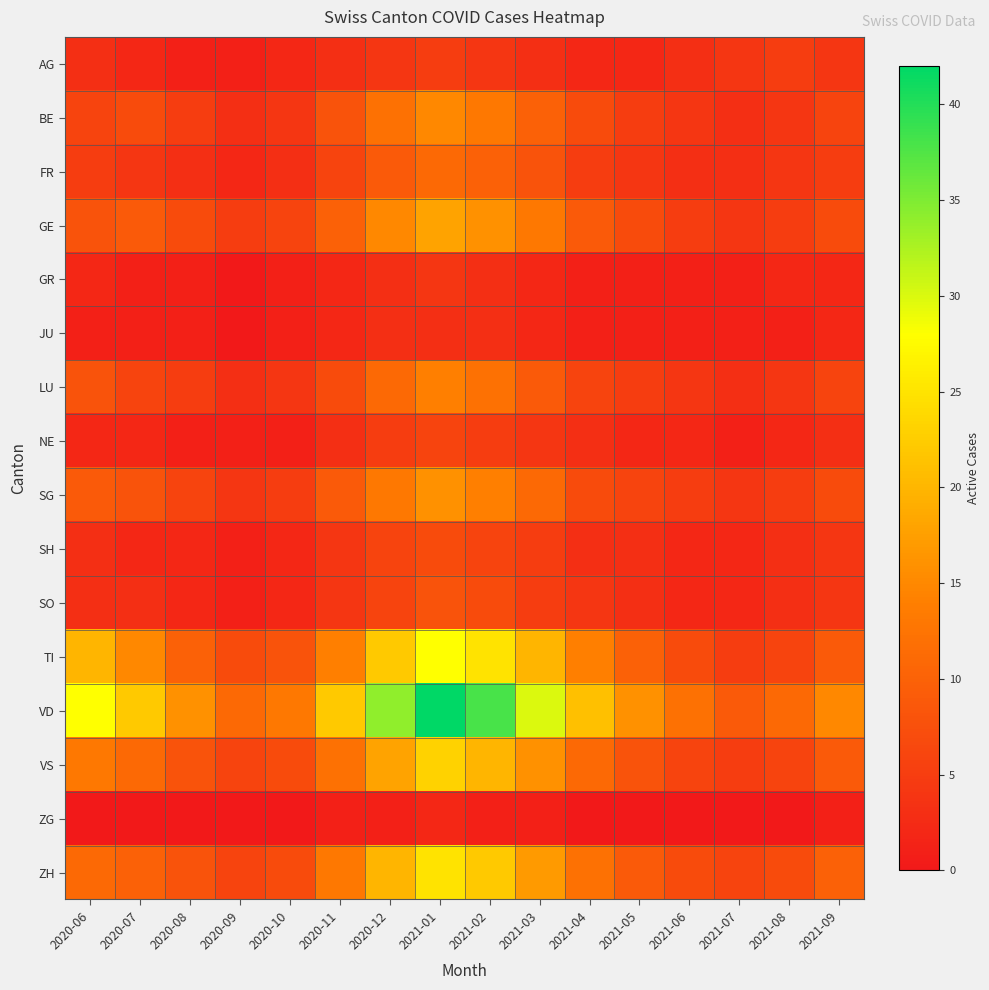

What is the total value across all series at 2021-02?

199